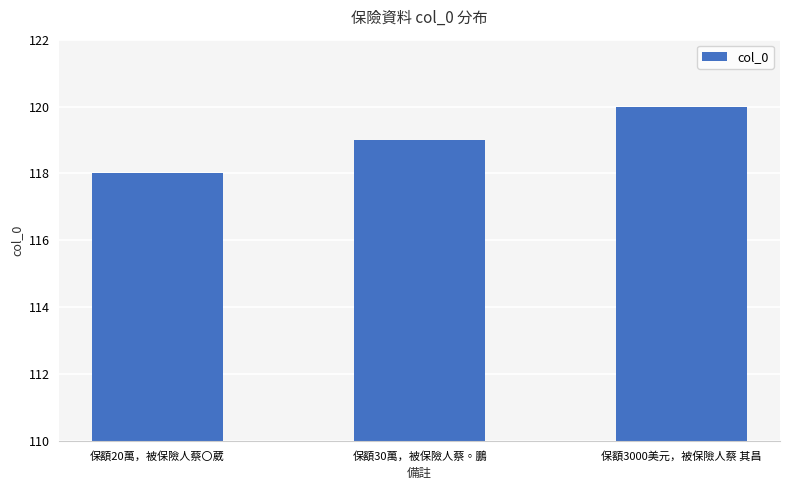

How many data points are less than 119?

1